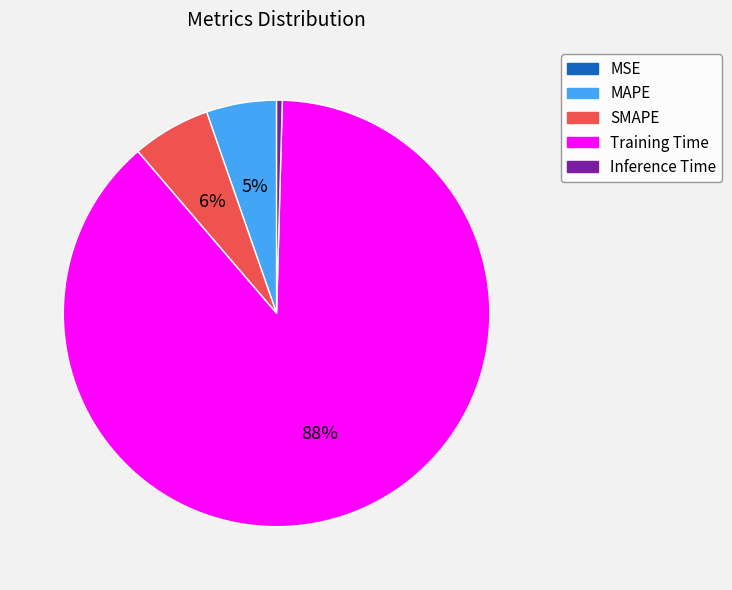

Is it true that SMAPE is 6% of the pie?

True